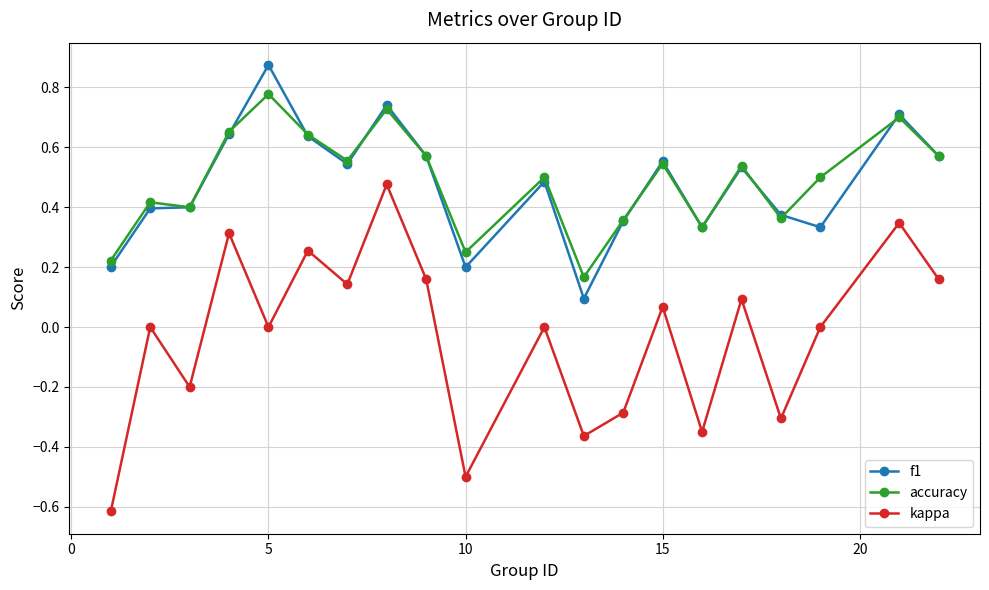

True or false: accuracy has more than 2 interior local peaks.

True